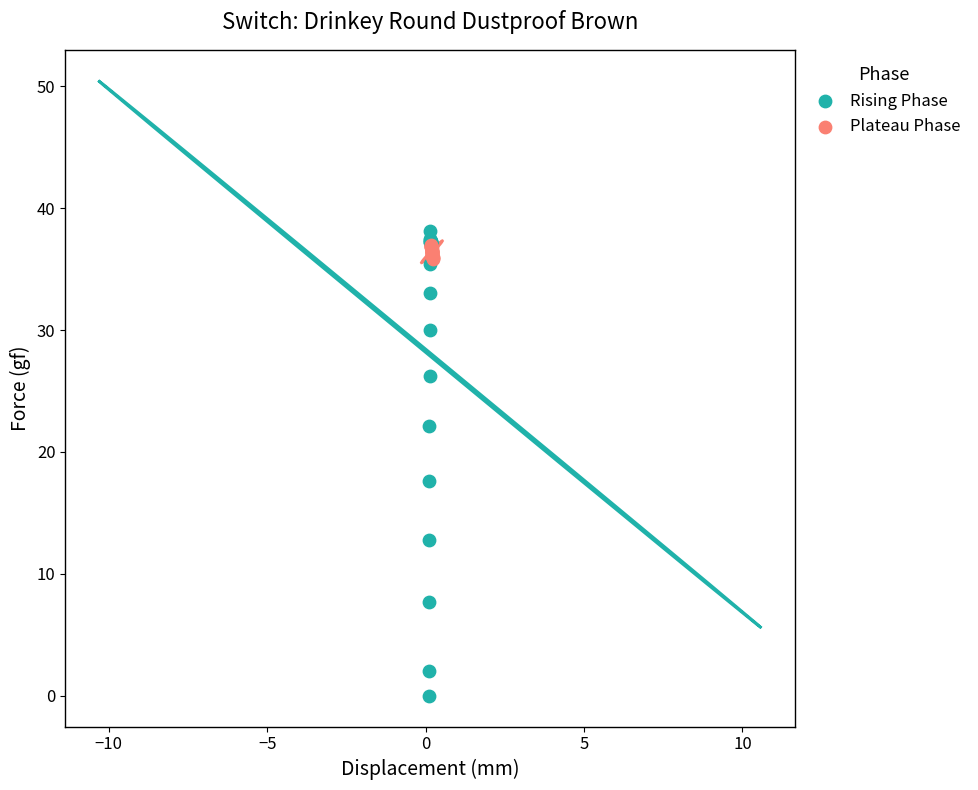

Which series has the widest spread of Y values?

Rising Phase